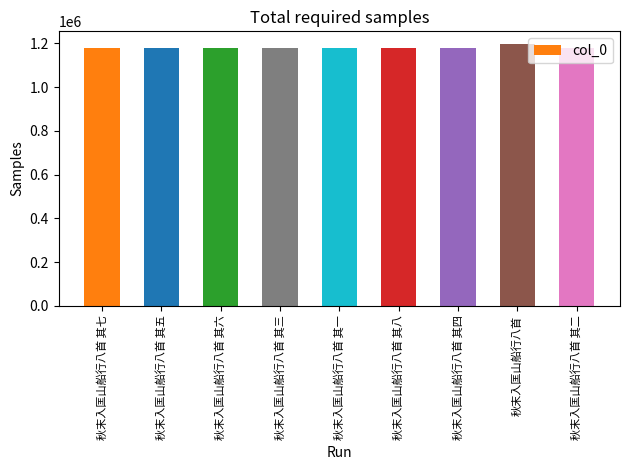

Which label corresponds to the largest value in the chart?

秋末入匡山船行八首